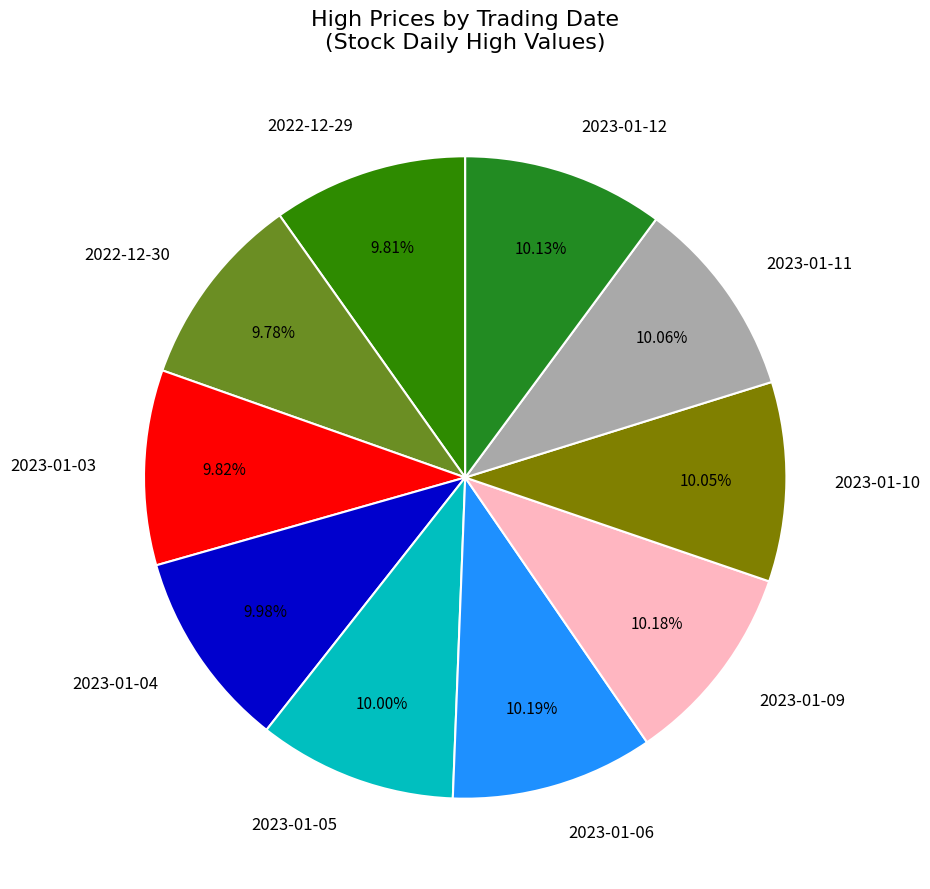

Combined, do 2023-01-10 and 2023-01-04 account for over 50%?

No